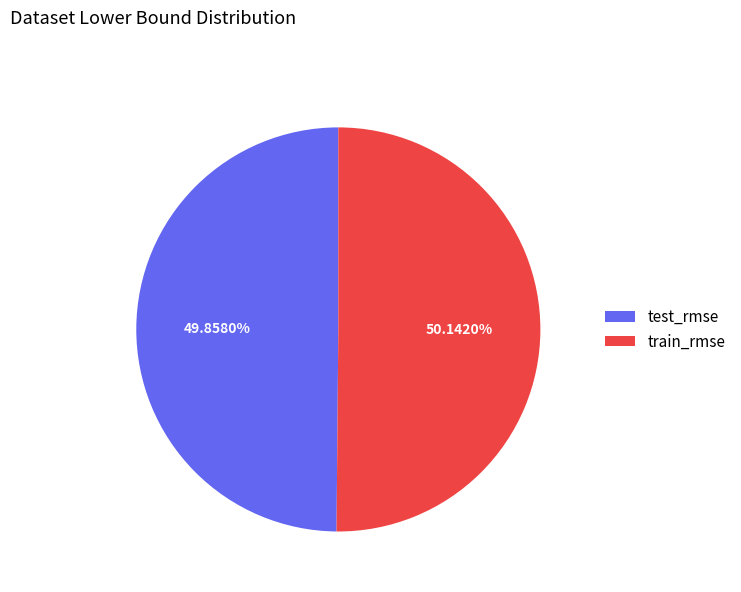

To the nearest percent, what is the average slice percentage?

50%